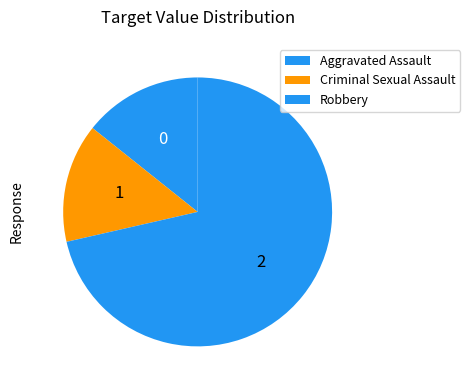

Count the number of slices in the pie.

3